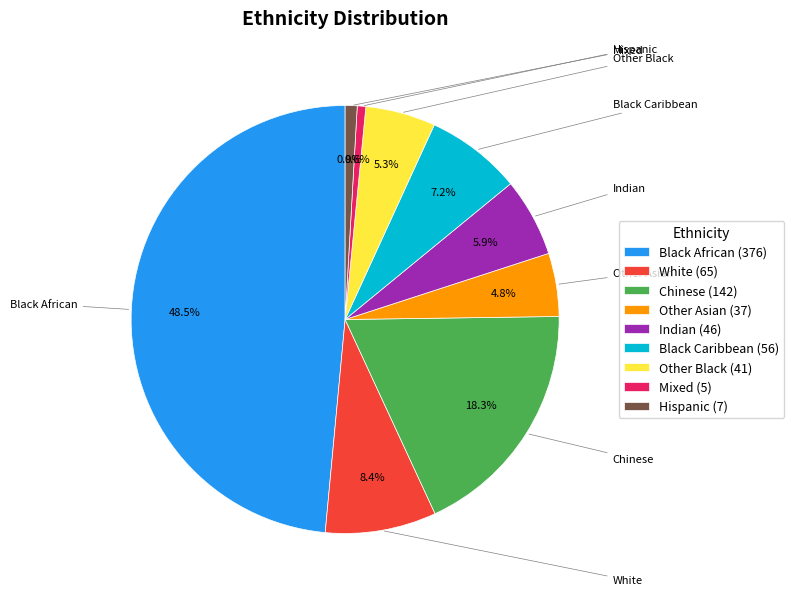

What percentage is the Black African slice, to the nearest percent?

49%